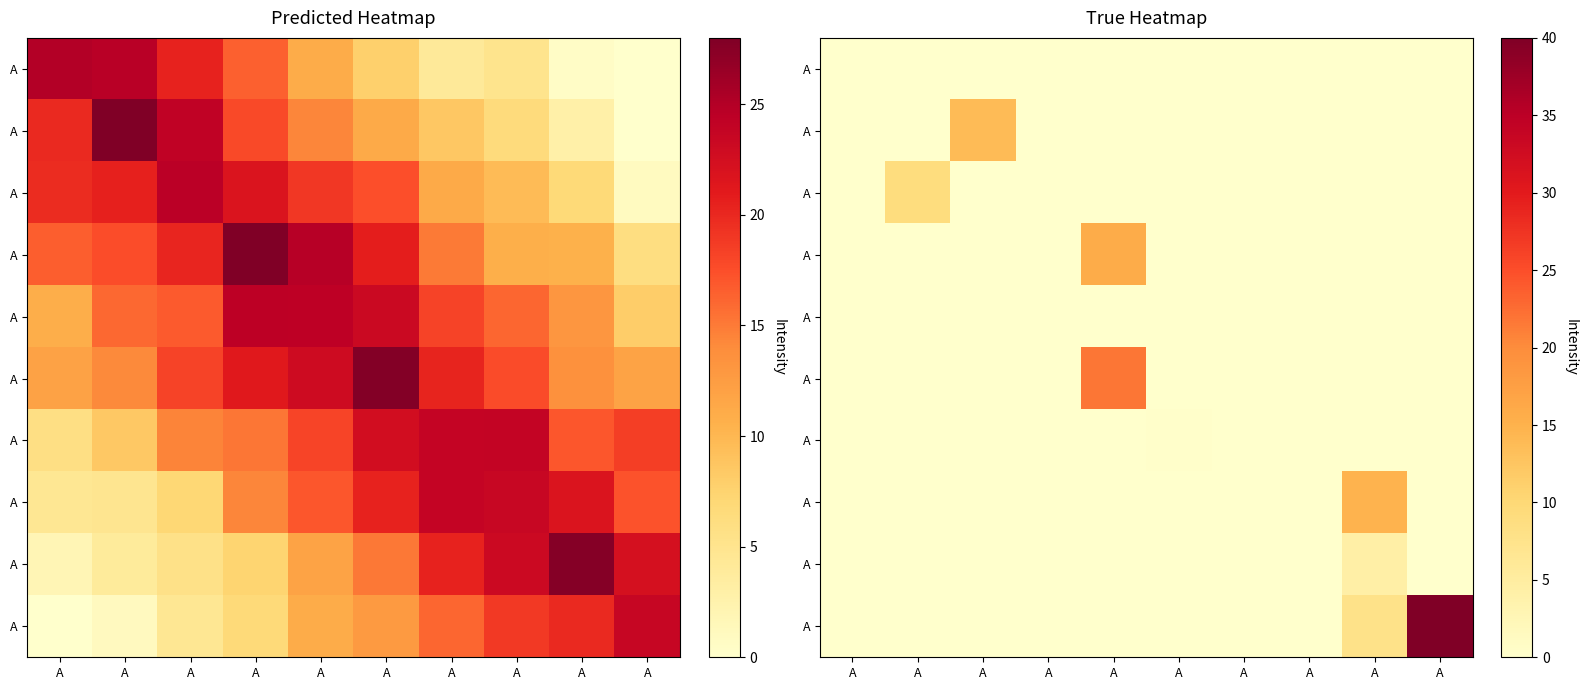

Which category has the highest value across all series?

A